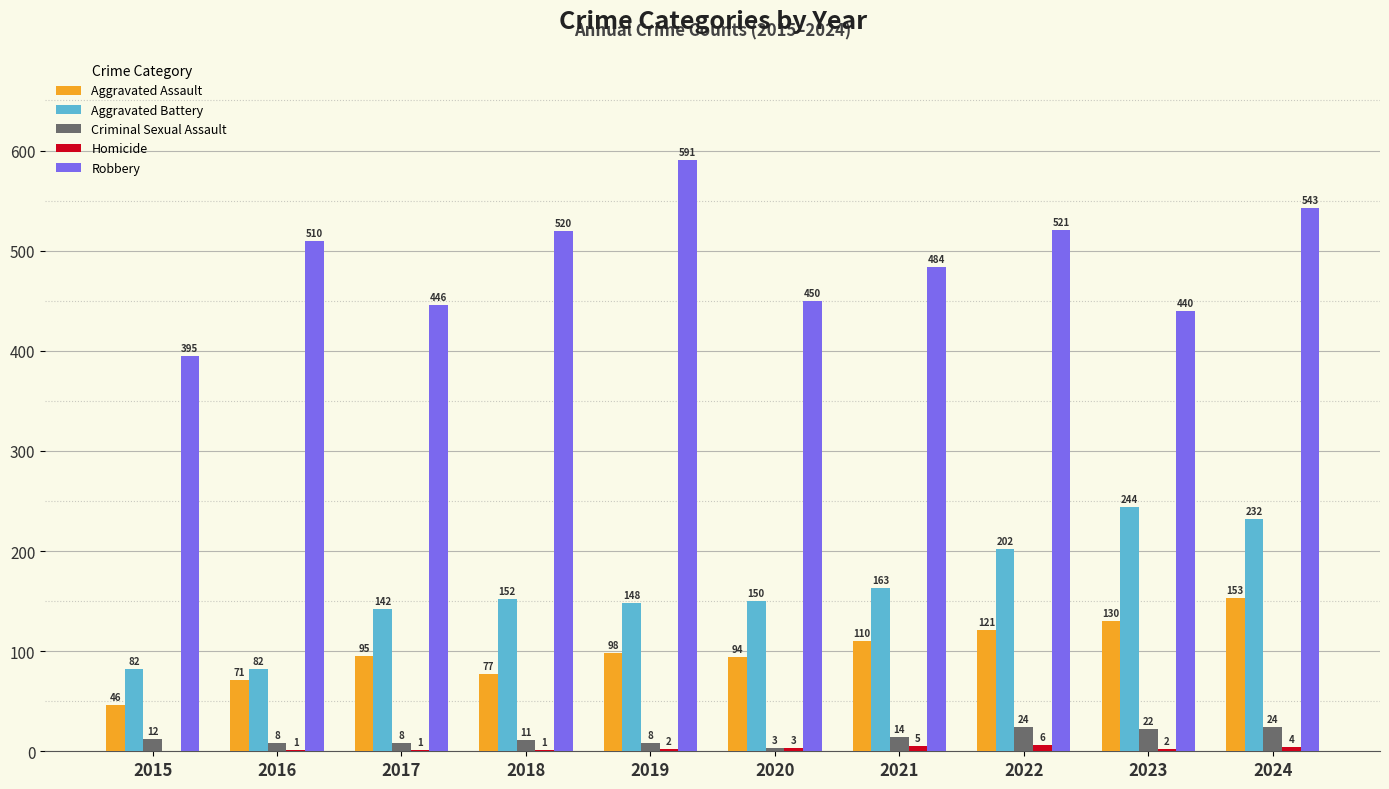

What value does the Aggravated Assault series have at 2022?

121